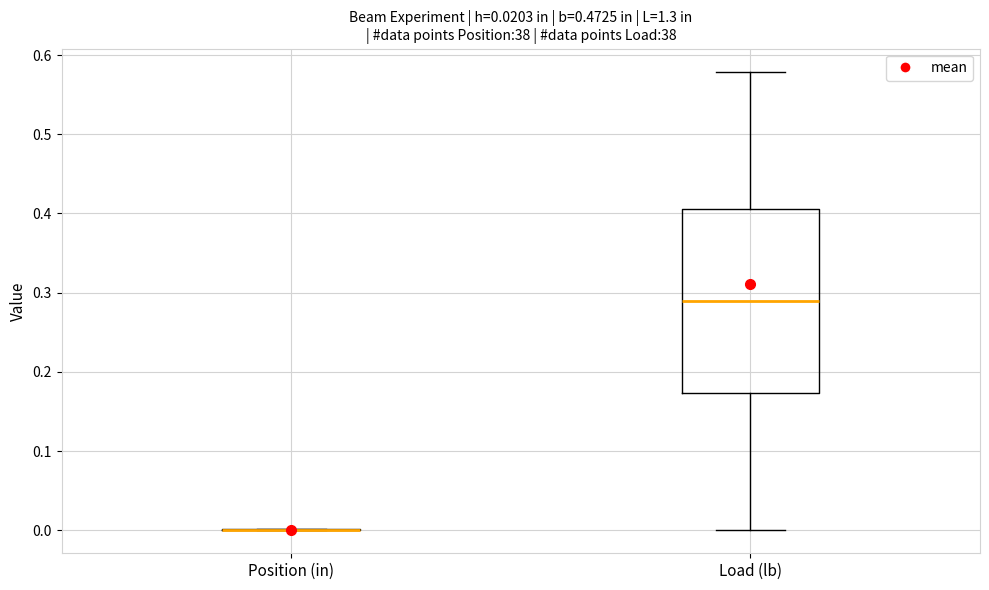

Which box is the tallest, from its lower edge to its upper edge?

Load (lb)